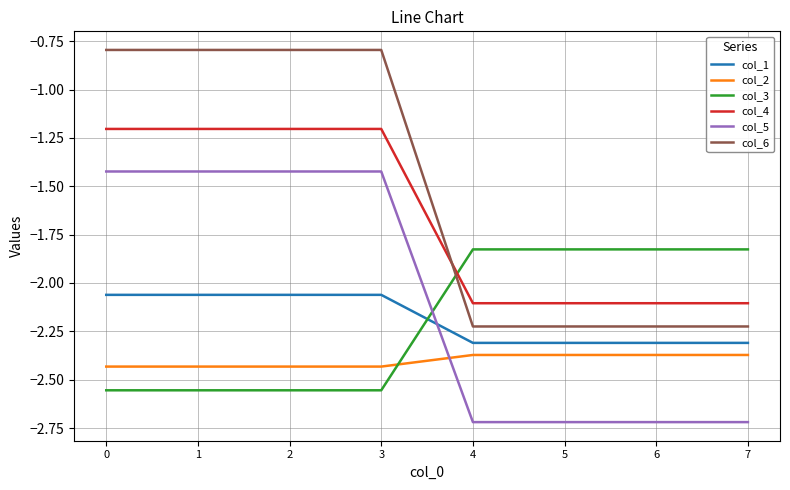

The value of col_1 at 5 is -0.8. True or false?

False